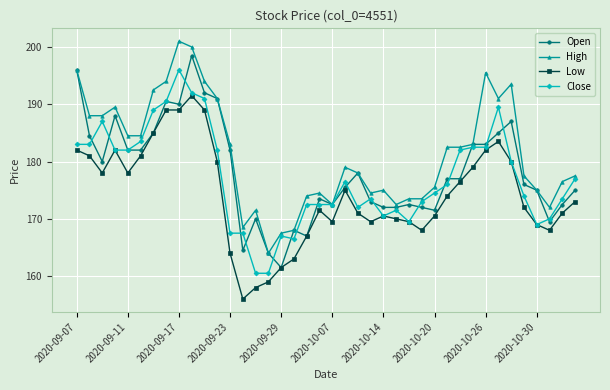

True or false: High and Low cross at least once.

False